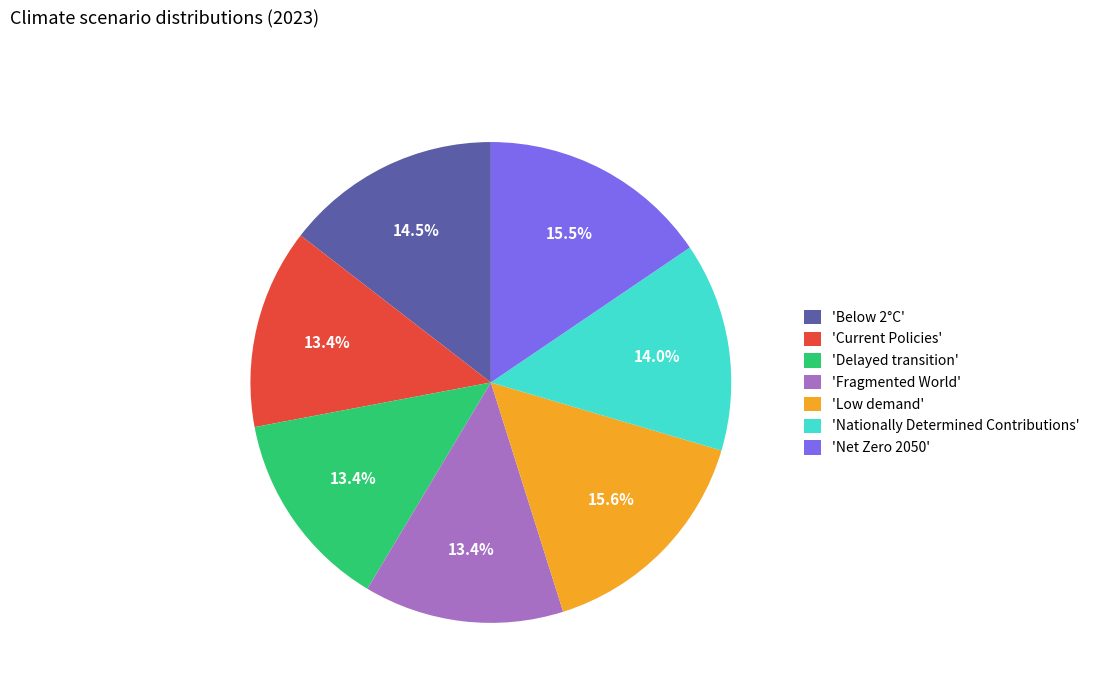

Which has a higher value, 'Delayed transition' or 'Net Zero 2050'?

'Net Zero 2050'